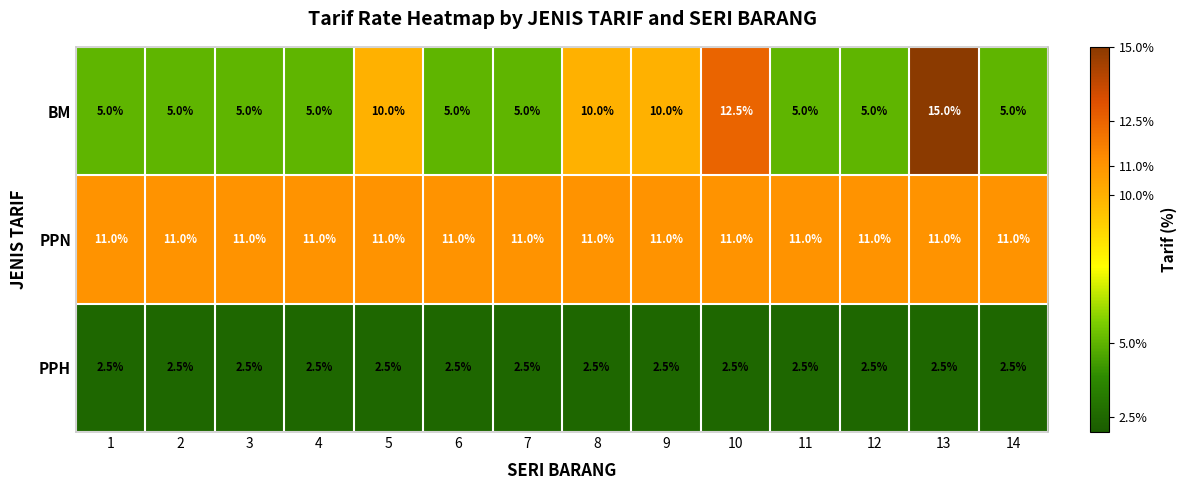

What is the spread (max minus min) of values at 11?

8.5